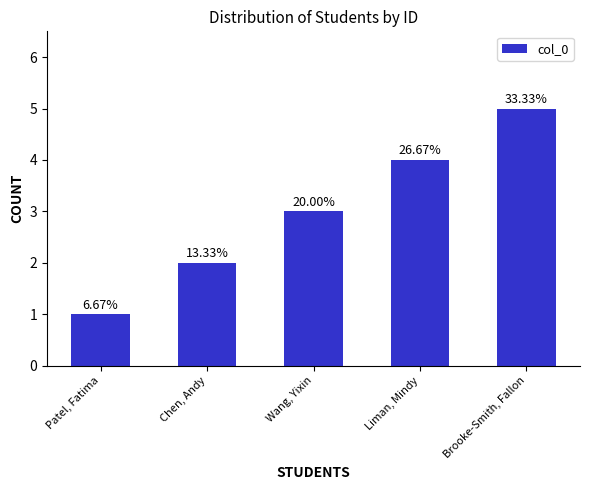

Where does the data first go above 3?

Liman, Mindy